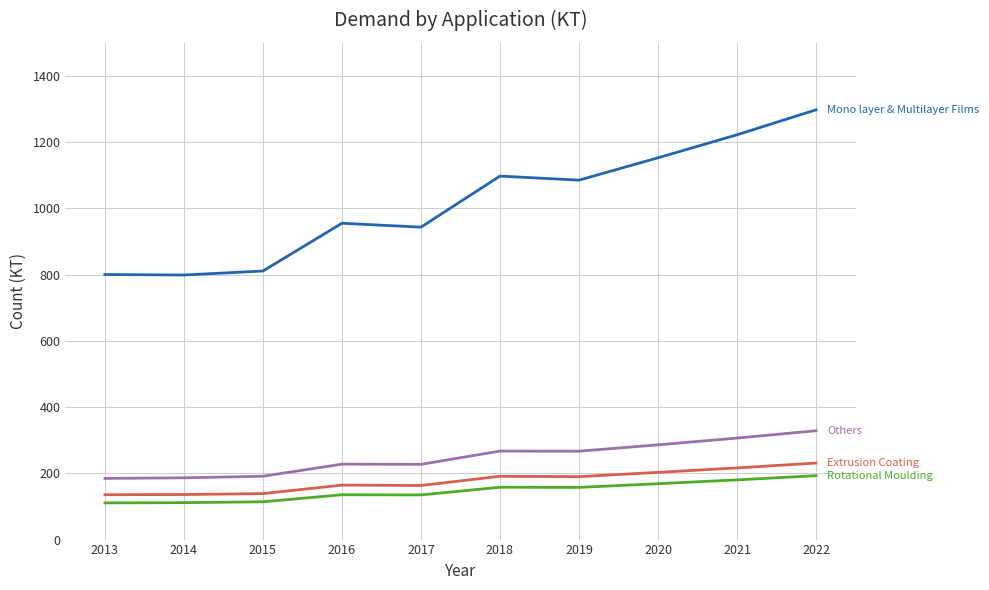

How many lines are shown in the chart?

4